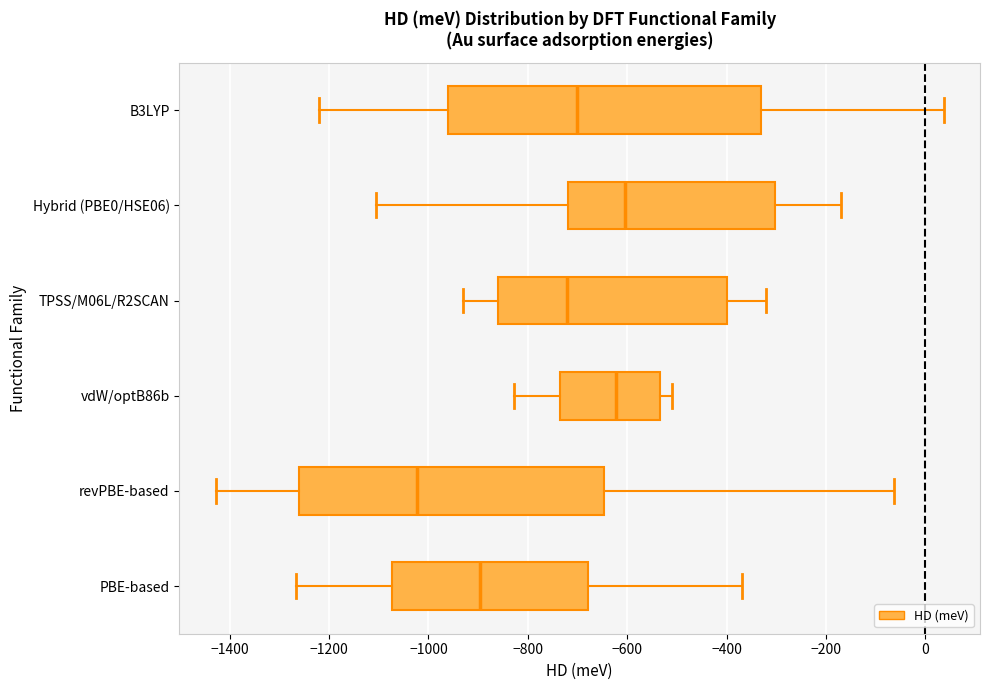

Where is the right edge of the box for revPBE-based on the x-axis? The values are not printed on the chart, so give them approximately, as read against the axis.

-640